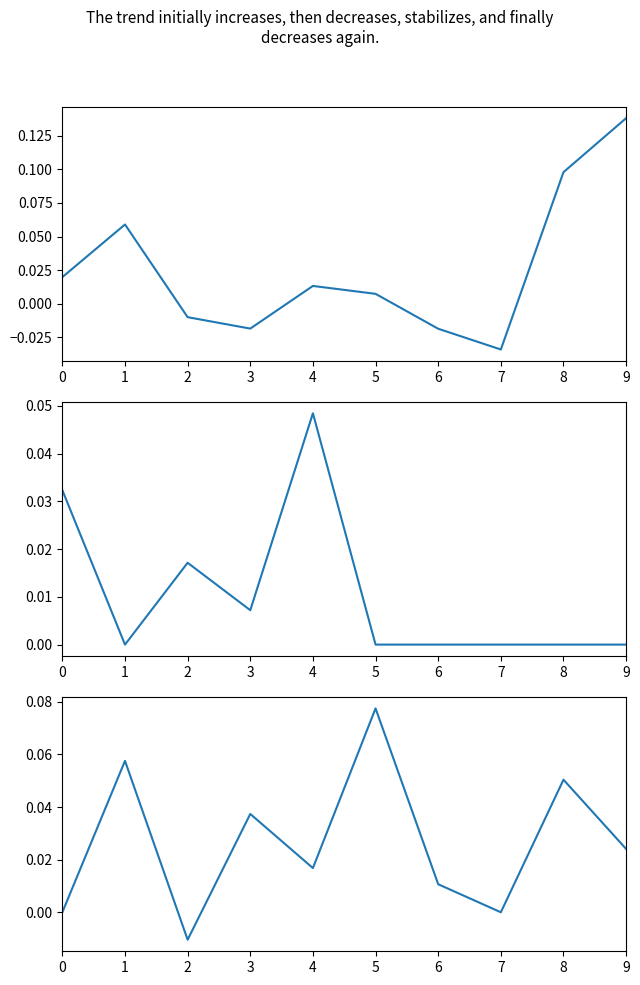

At which label does col_10 reach its peak?

9